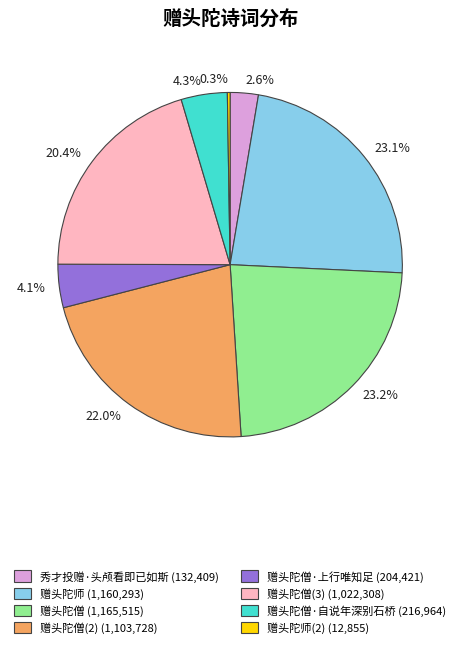

Is there any slice that represents more than half of the pie?

No